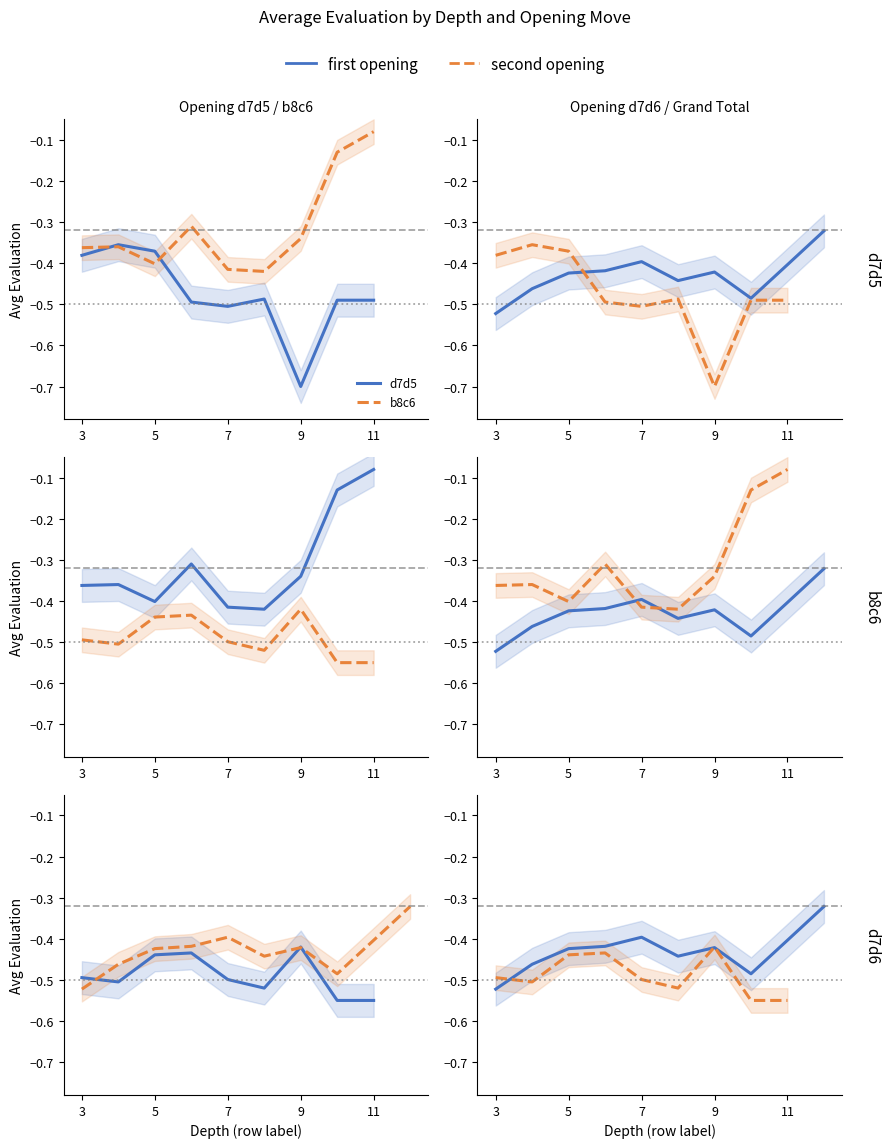

The d7d6 series shows -0.3 at 11. True or false?

False